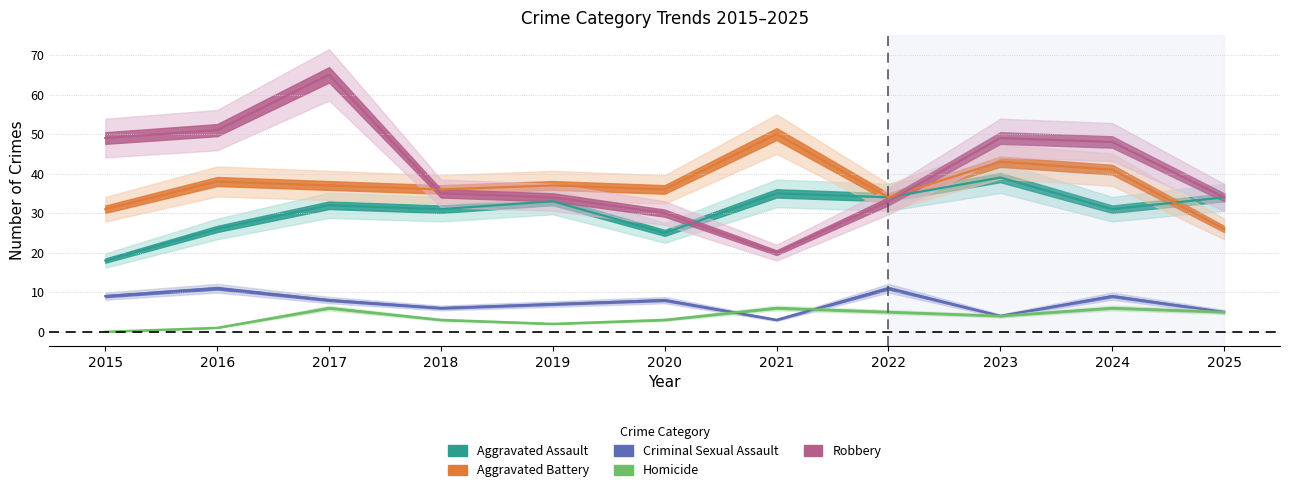

Between 2022 and 2025, which series saw the biggest shift?

Aggravated Battery